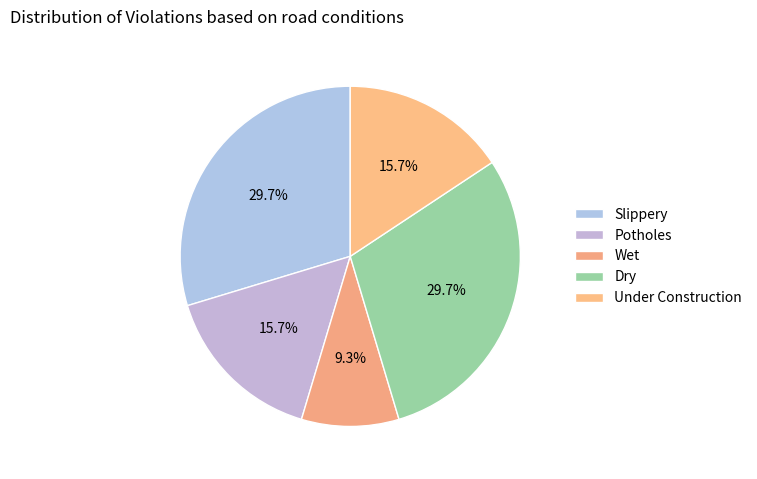

How many slices are in this pie chart?

5